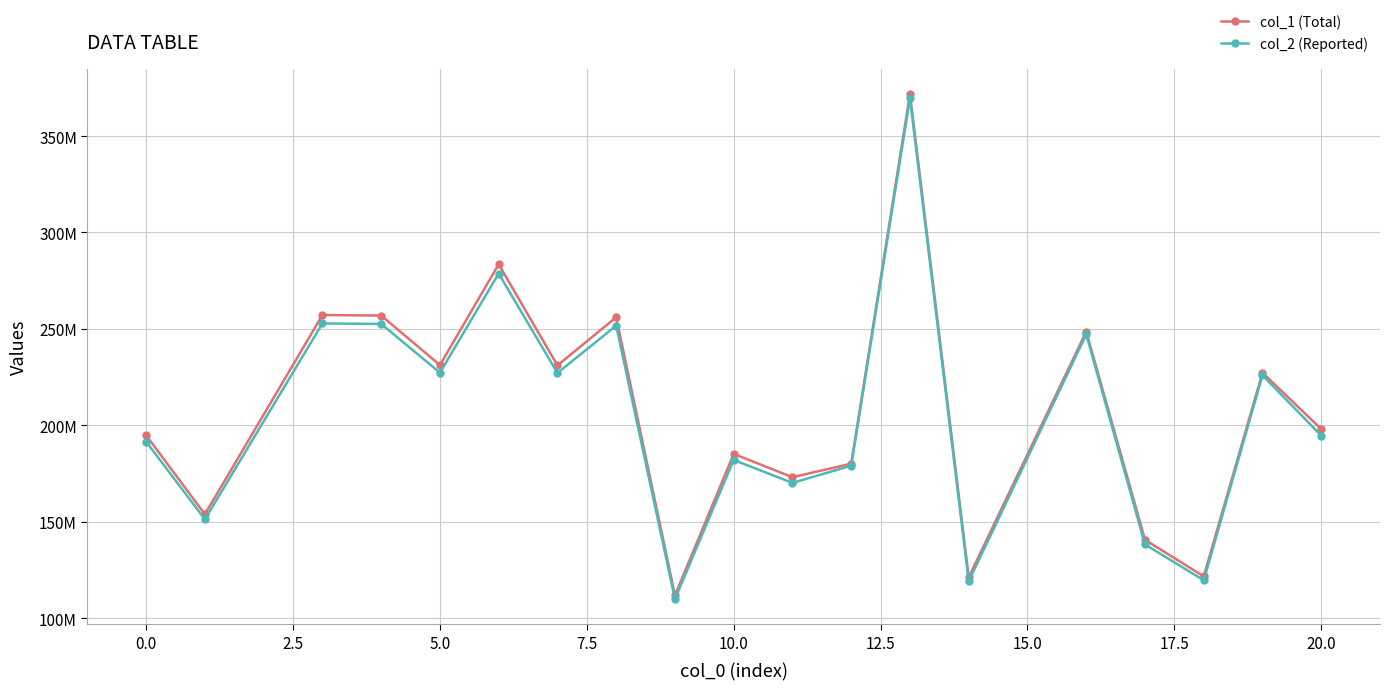

List the series in order of their peak value, lowest first.

col_2 (Reported), col_1 (Total)